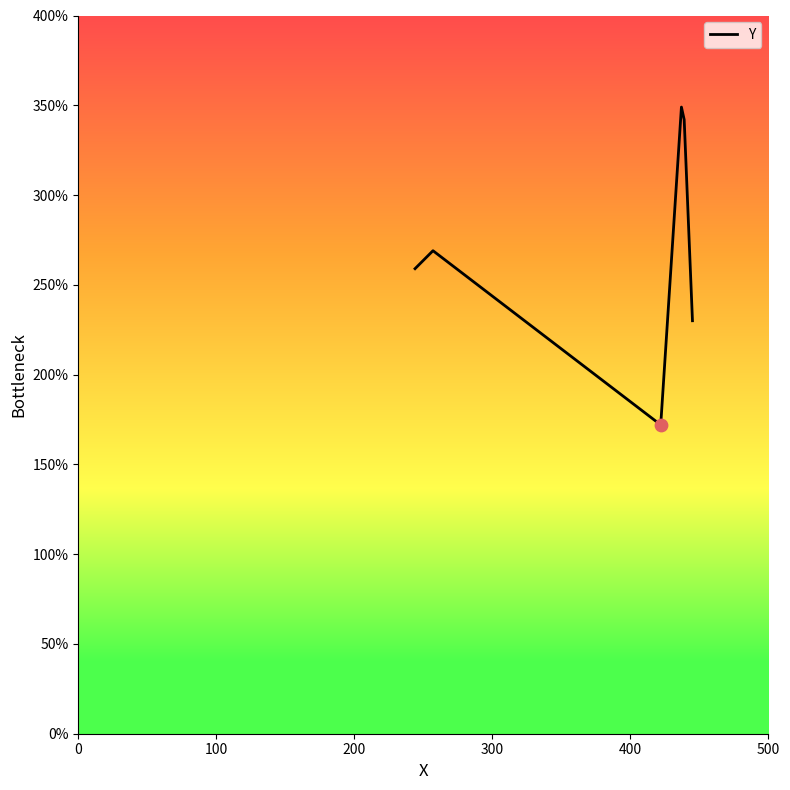

How many interior local peaks (higher than both neighbors) does the data have?

2